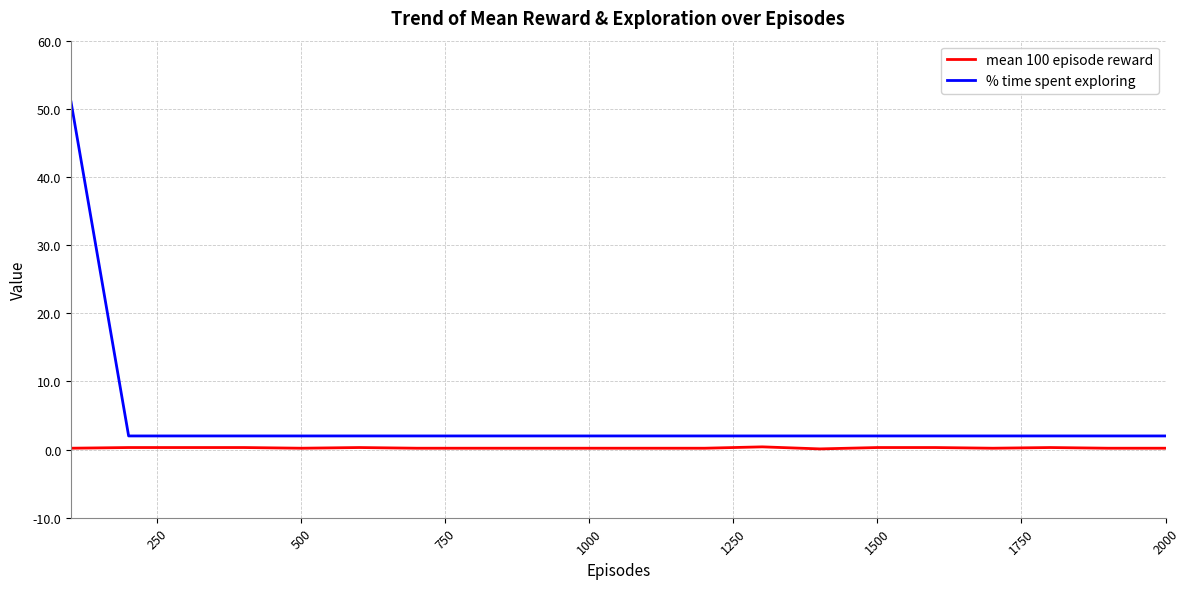

List the series in order of their peak value, lowest first.

mean 100 episode reward, % time spent exploring